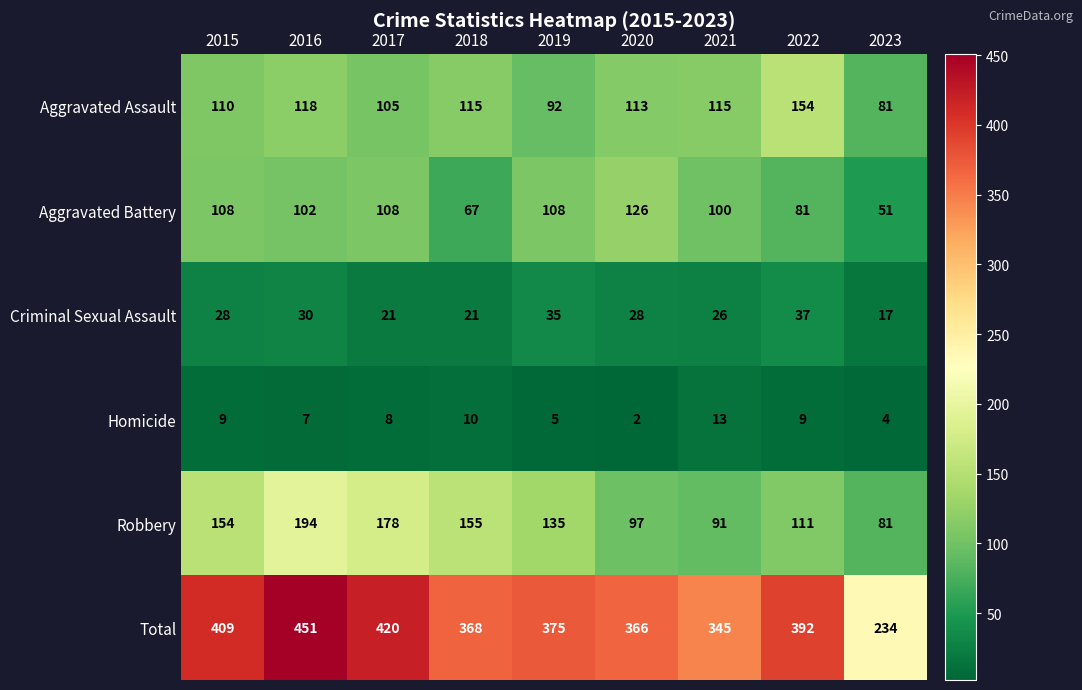

List the series in order of their peak value, lowest first.

Homicide, Criminal Sexual Assault, Aggravated Battery, Aggravated Assault, Robbery, Total